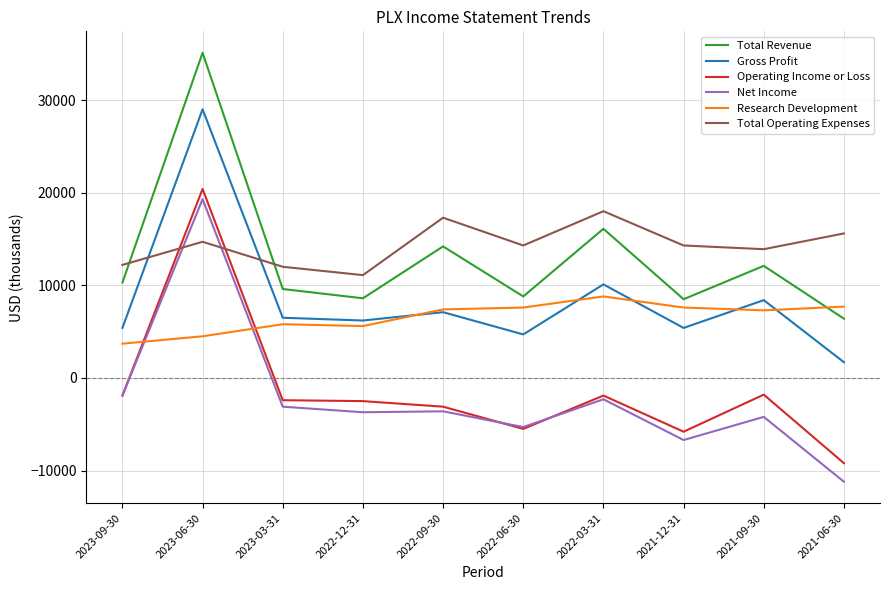

The value of Net Income at 2023-09-30 is -1900. True or false?

True